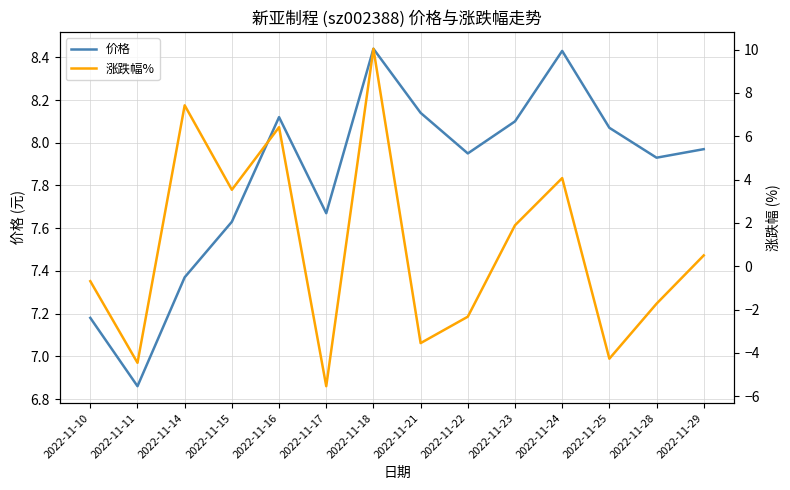

Where do 涨跌幅% and 价格 first cross each other?

2022-11-11 and 2022-11-14